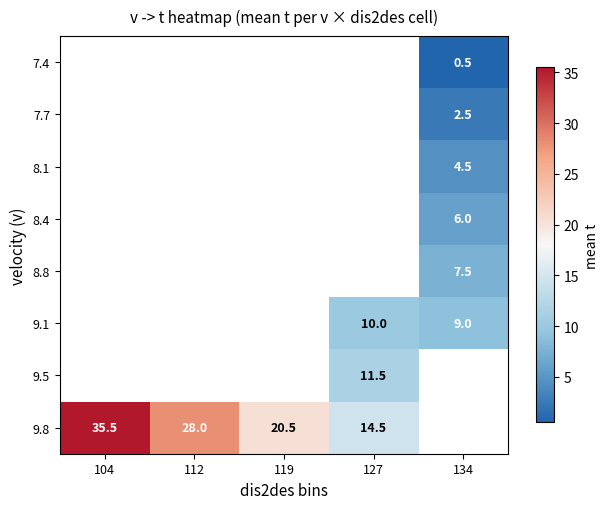

Is it true that 9.8 equals 20.9 at 127?

False